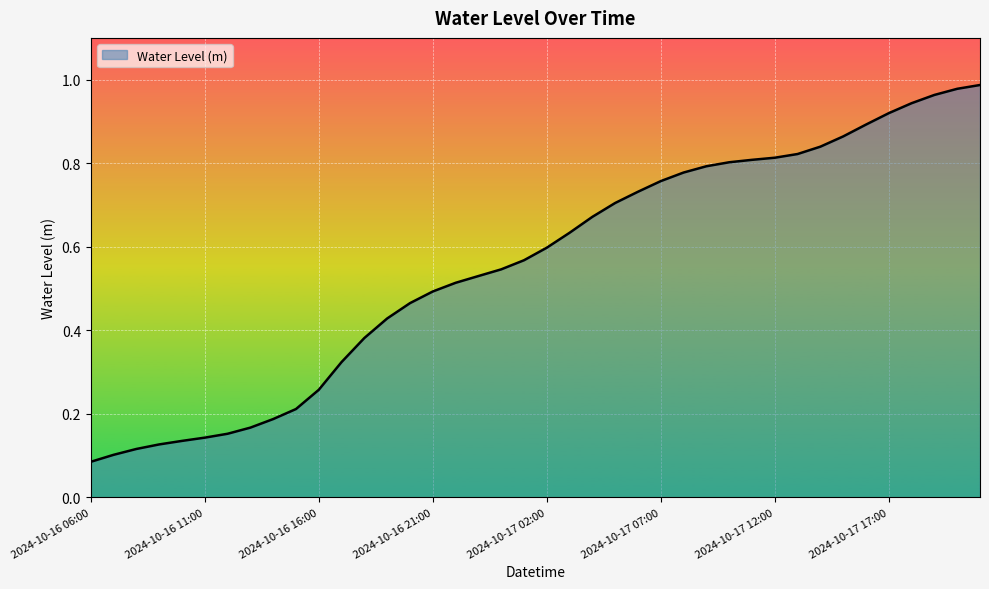

Does the chart display data point markers on the line(s)?

No